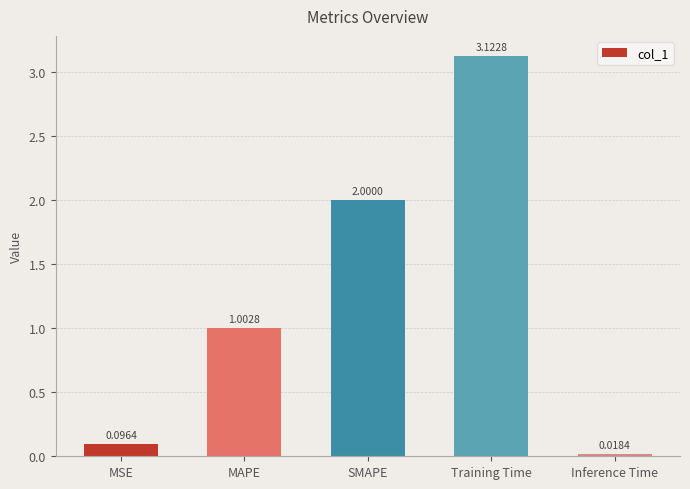

Rank the categories by value from lowest to highest.

Inference Time, MSE, MAPE, SMAPE, Training Time